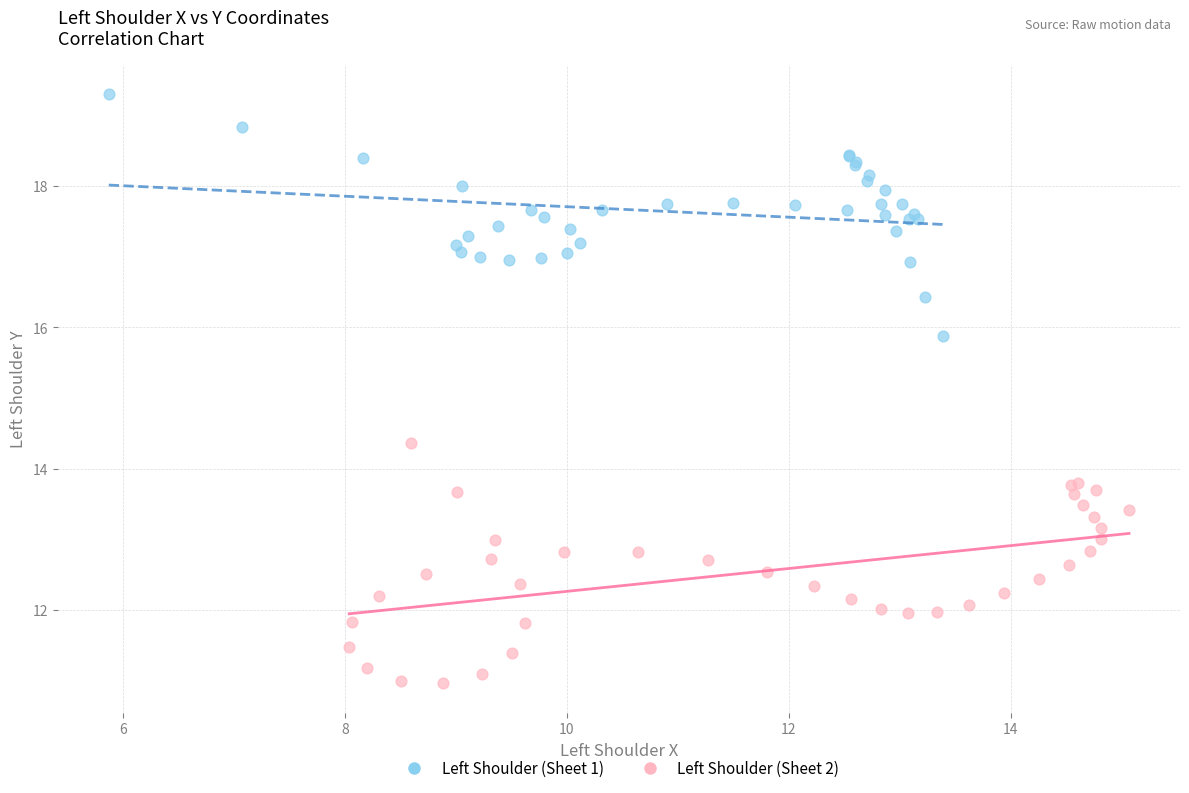

Which series contains the lowest Y value?

Left Shoulder (Sheet 2)